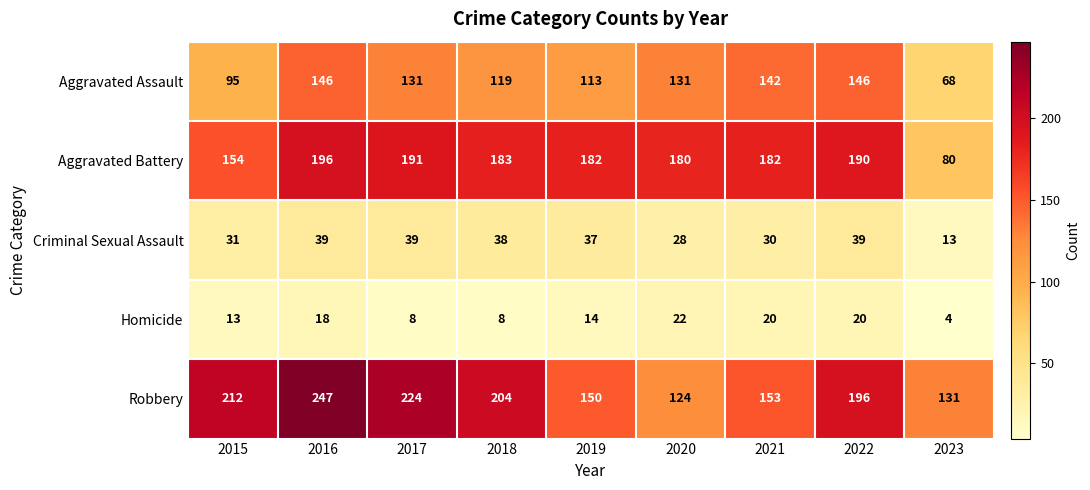

What is the sum of the Aggravated Assault values at 2023 and 2015?

163